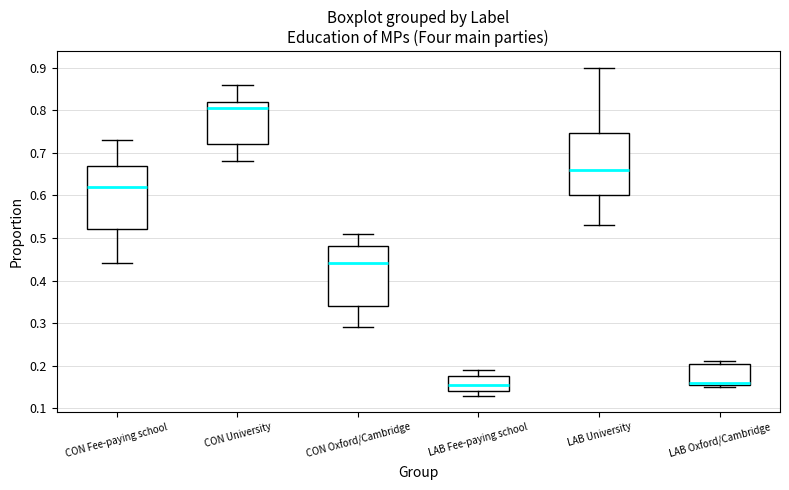

Reading left to right, transcribe this box plot: for each box, give where its median line is, the range the box spans, and where its two whiskers end, as read against the y-axis. The values are not printed on the chart, so give them approximately, as read against the axis.

CON Fee-paying school: median 0.62, box 0.52 to 0.67, whiskers 0.44 to 0.73
CON University: median 0.81, box 0.72 to 0.82, whiskers 0.68 to 0.86
CON Oxford/Cambridge: median 0.44, box 0.34 to 0.48, whiskers 0.29 to 0.51
LAB Fee-paying school: median 0.16, box 0.14 to 0.18, whiskers 0.13 to 0.19
LAB University: median 0.66, box 0.60 to 0.75, whiskers 0.53 to 0.90
LAB Oxford/Cambridge: median 0.16 (just above the box's lower edge), box 0.16 to 0.21, whiskers 0.15 to 0.21 (just above the box's upper edge)